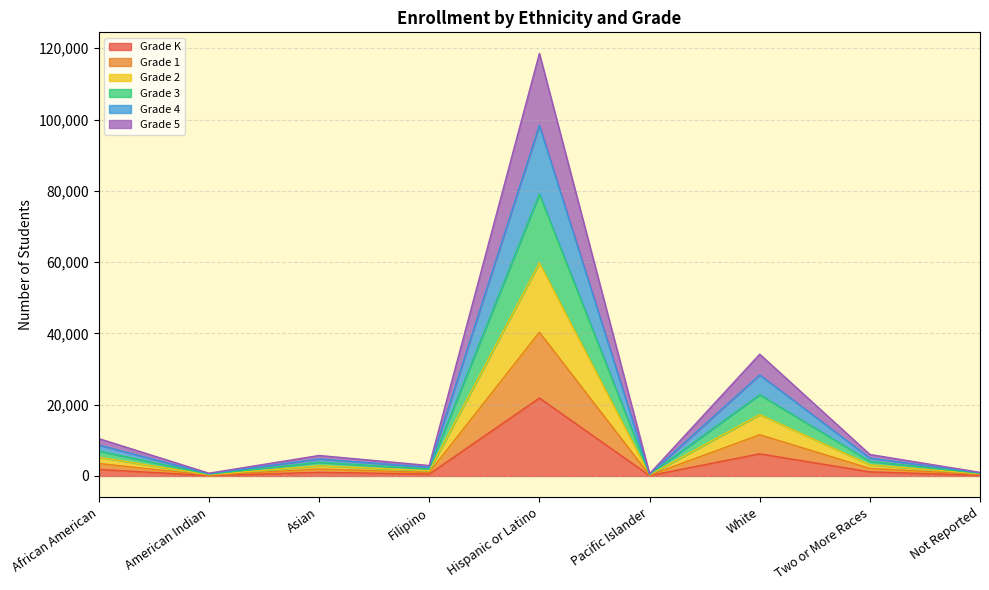

What is the difference between the Grade 5 values at Two or More Races and Not Reported?

1711